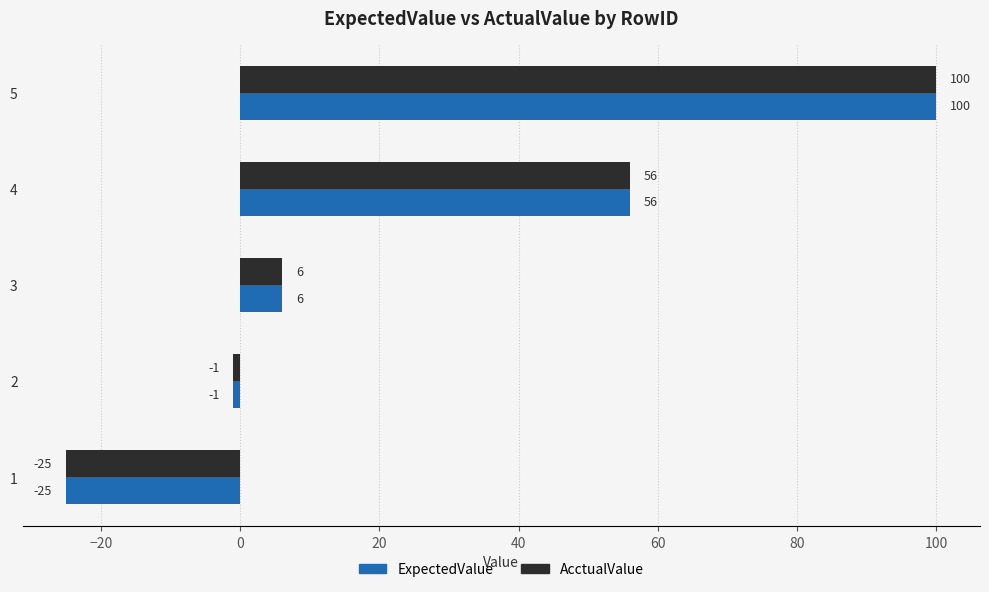

What is the total value across all series at 4?

112